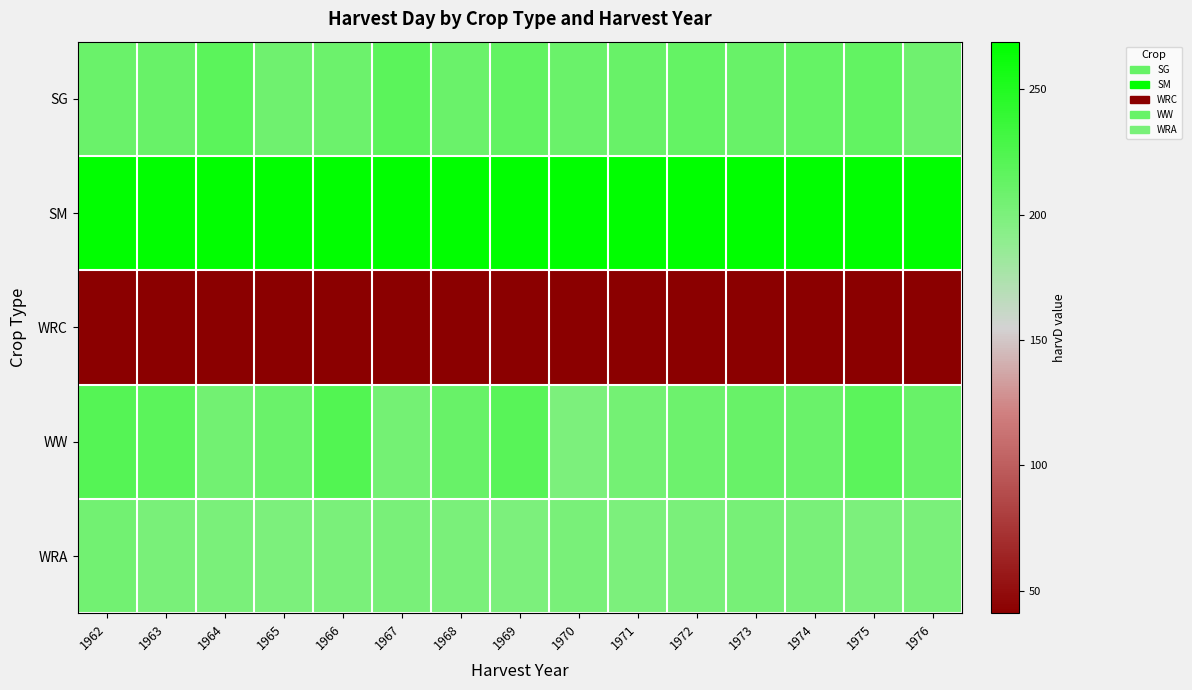

Reading left to right, what are all the values shown in this chart?

SG: 1962=210	1963=211	1964=218	1965=207	1966=209	1967=218	1968=210	1969=214	1970=210	1971=211	1972=213	1973=211	1974=212	1975=214	1976=207
SM: 1962=268	1963=268	1964=268	1965=268	1966=268	1967=268	1968=268	1969=268	1970=268	1971=268	1972=269	1973=269	1974=268	1975=268	1976=268
WRC: 1962=41	1963=41	1964=41	1965=41	1966=41	1967=41	1968=41	1969=41	1970=41	1971=41	1972=41	1973=41	1974=41	1975=41	1976=41
WW: 1962=221	1963=218	1964=205	1965=210	1966=223	1967=204	1968=211	1969=220	1970=200	1971=204	1972=208	1973=211	1974=210	1975=218	1976=211
WRA: 1962=205	1963=202	1964=201	1965=200	1966=201	1967=202	1968=201	1969=200	1970=202	1971=200	1972=201	1973=203	1974=202	1975=200	1976=201